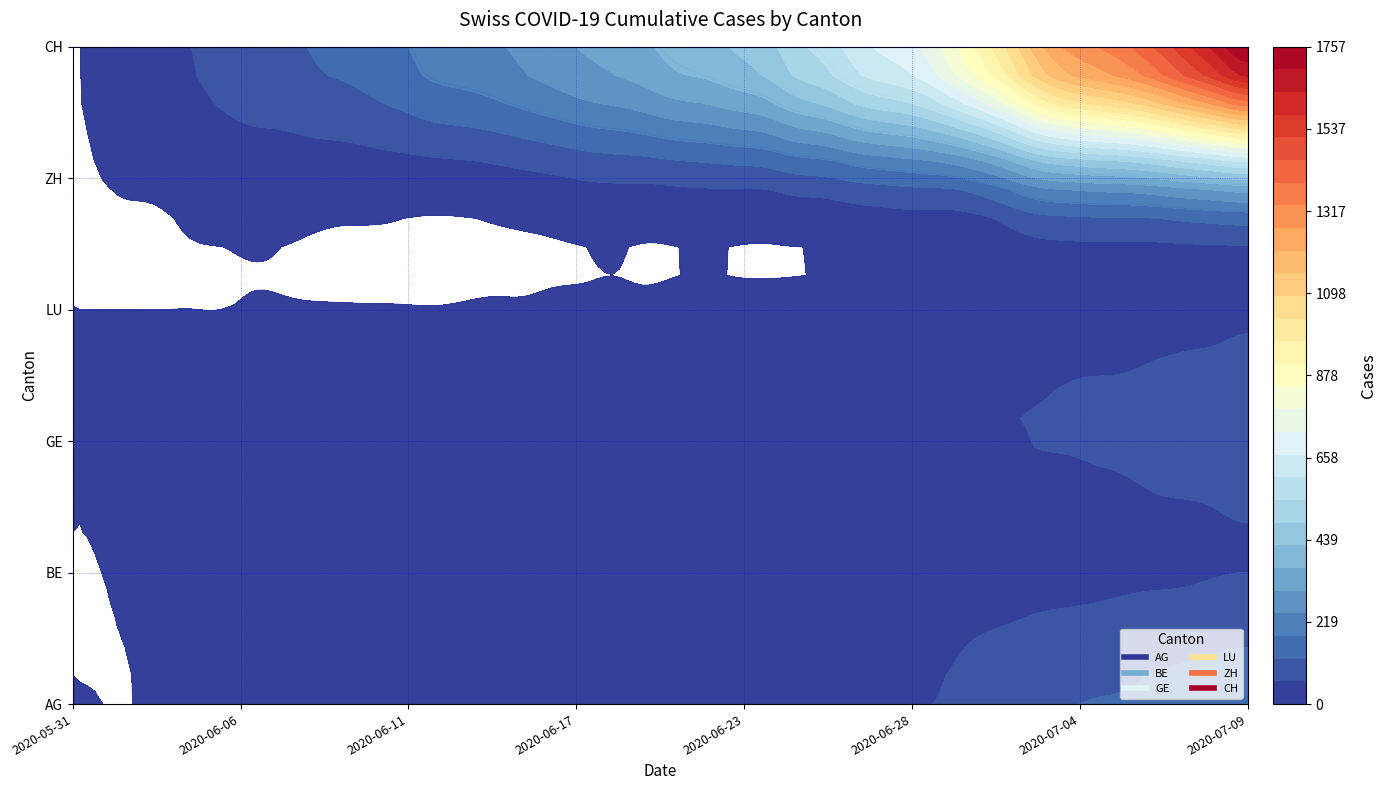

List the labels in order of BE value, smallest first.

2020-05-31, 2020-06-01, 2020-06-02, 2020-06-03, 2020-06-04, 2020-06-05, 2020-06-06, 2020-06-07, 2020-06-08, 2020-06-09, 2020-06-10, 2020-06-11, 2020-06-12, 2020-06-13, 2020-06-14, 2020-06-15, 2020-06-16, 2020-06-17, 2020-06-18, 2020-06-19, 2020-06-20, 2020-06-21, 2020-06-22, 2020-06-23, 2020-06-24, 2020-06-25, 2020-06-26, 2020-06-27, 2020-06-28, 2020-06-29, 2020-06-30, 2020-07-01, 2020-07-02, 2020-07-03, 2020-07-04, 2020-07-05, 2020-07-06, 2020-07-07, 2020-07-08, 2020-07-09